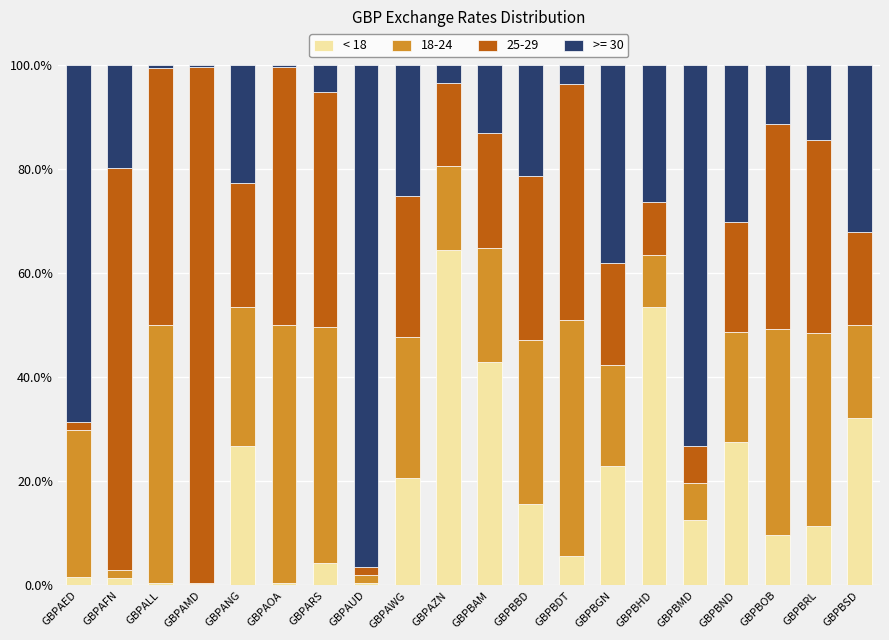

Count the number of categories in the chart.

20